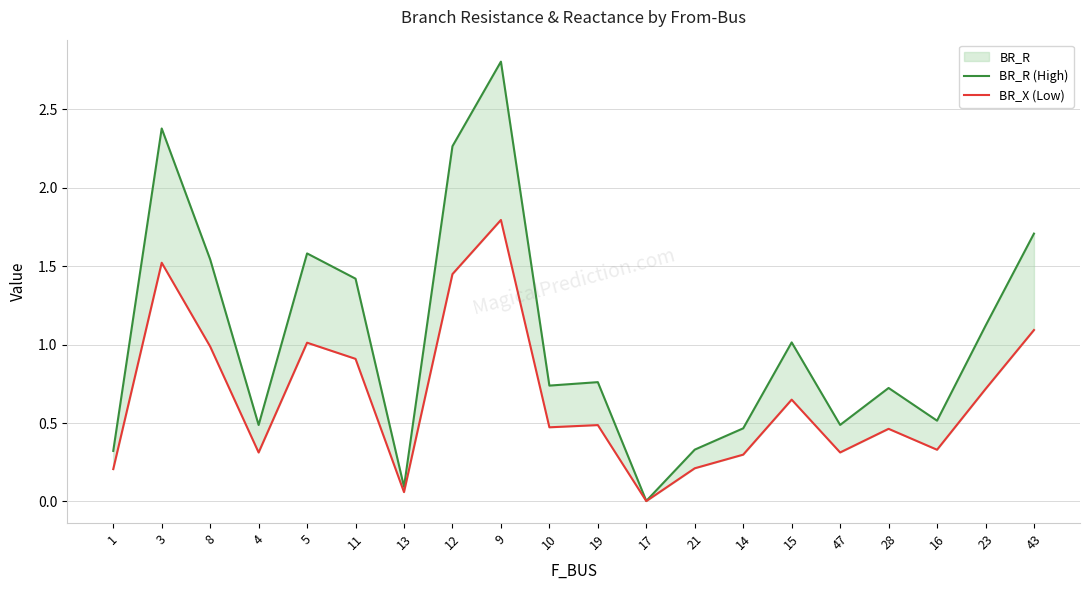

Count the number of categories in the chart.

20